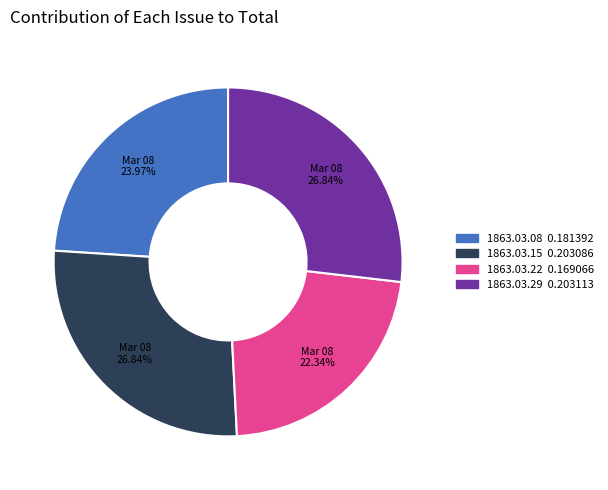

Is there any slice that represents more than half of the pie?

No